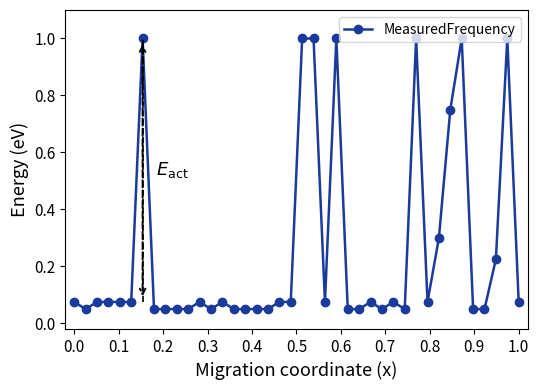

How many data points does each series have?

40